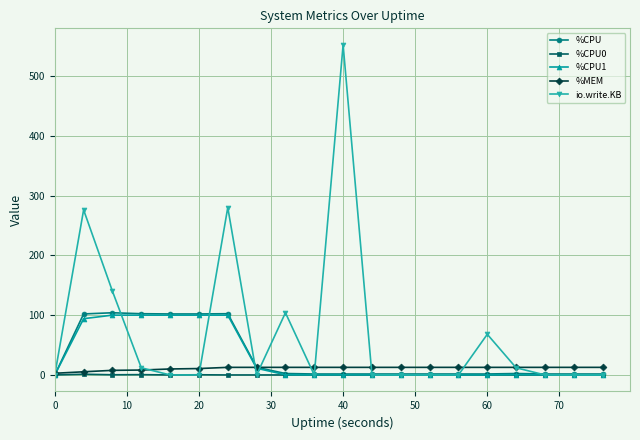

At how many categories does at least one series exceed 81?

8